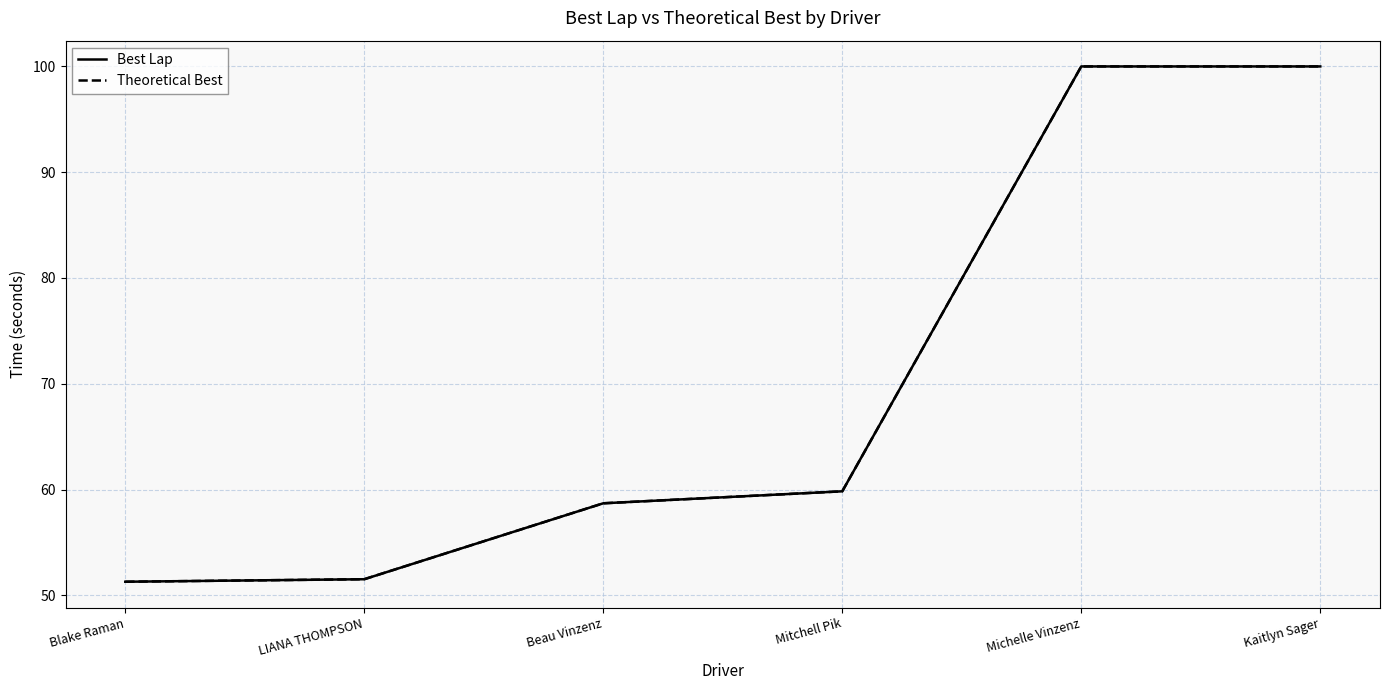

True or false: Theoretical Best has more than 1 points higher than both neighbors.

False